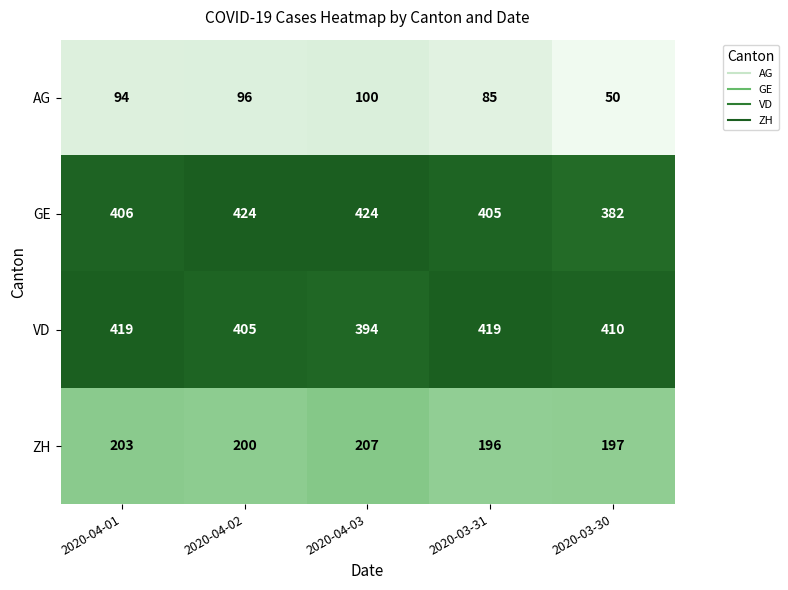

Rank the series at 2020-03-30 from lowest to highest value.

AG, ZH, GE, VD